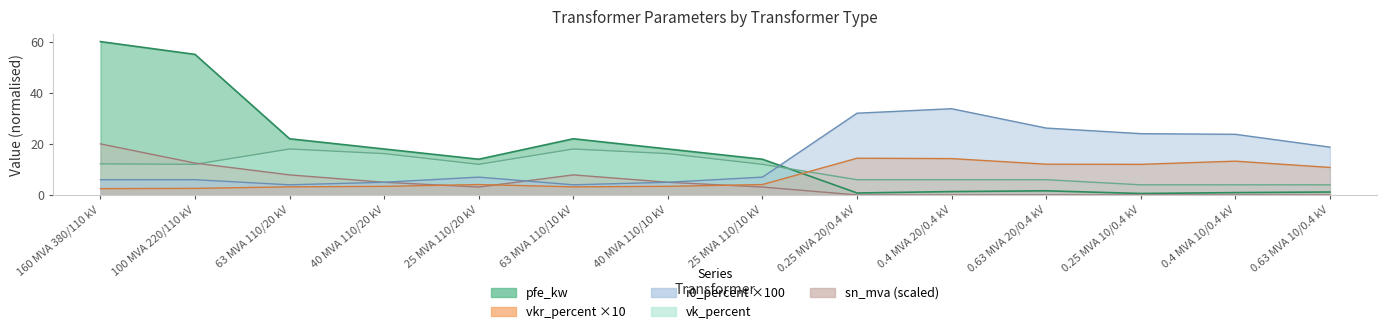

Is the value of sn_mva at 100 MVA 220/110 kV greater than the value of i0_percent at 40 MVA 110/20 kV?

Yes